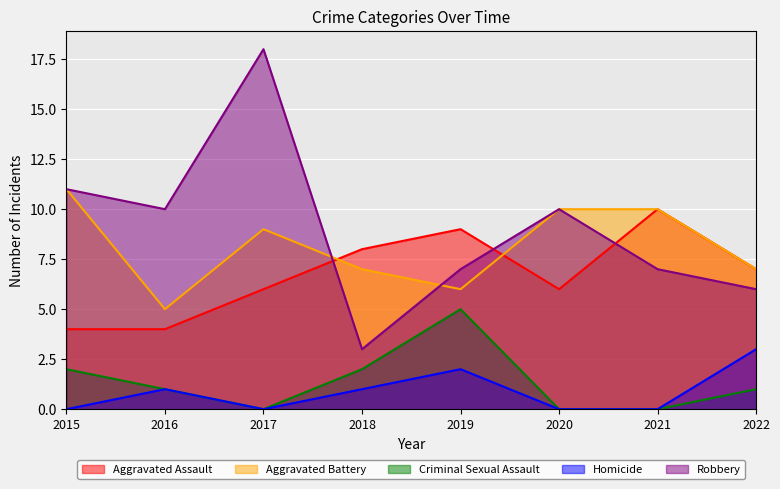

What is the difference between the Aggravated Assault values at 2022 and 2016?

3